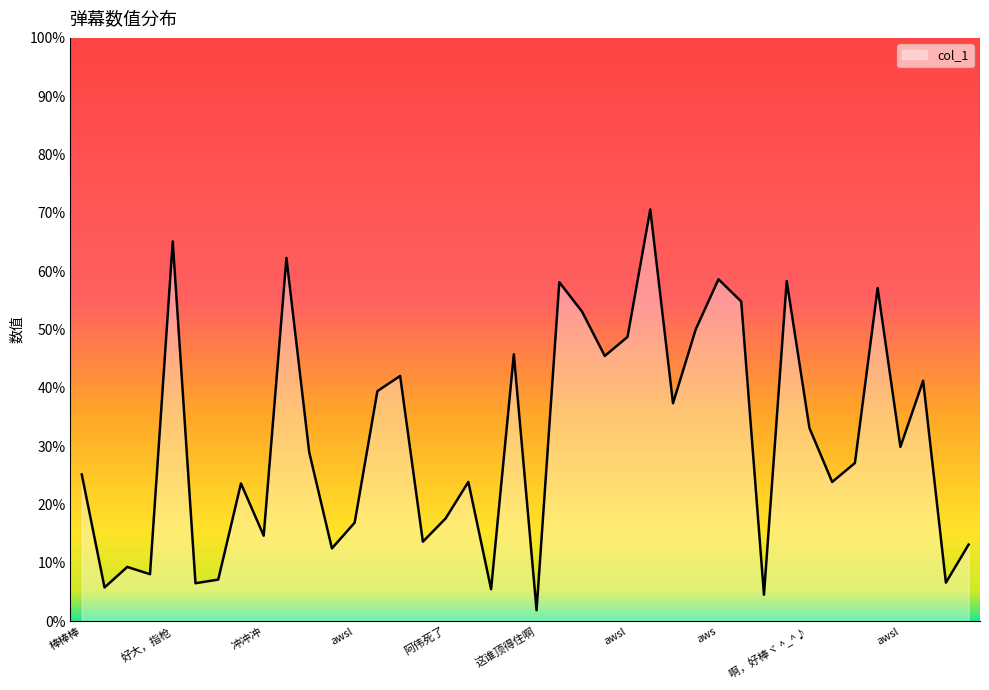

What is the difference between the maximum and minimum values?

68.7